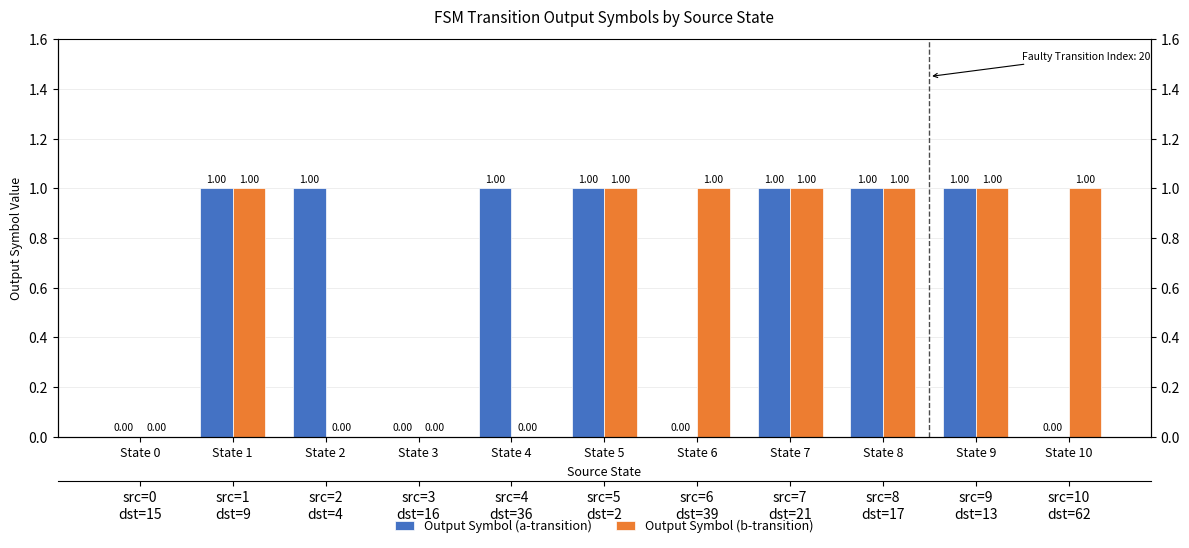

What is the sum of the Output Symbol (a-transition) values at State 4 and State 10?

1